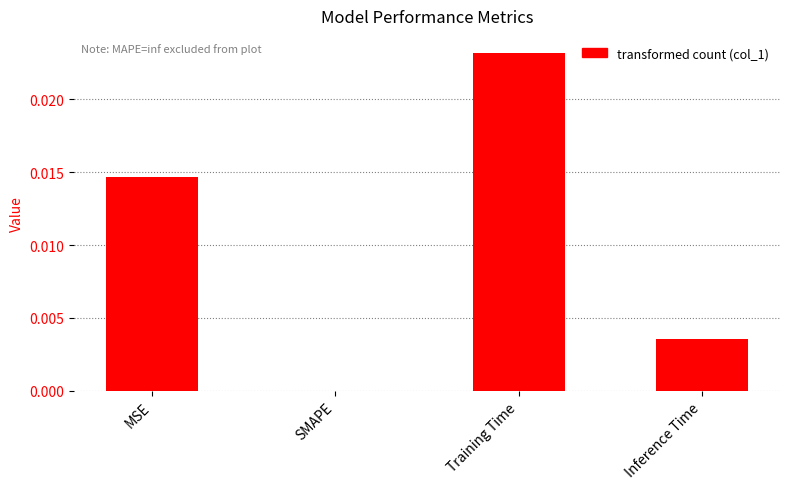

Is it true that the value at Inference Time is 0.0?

True